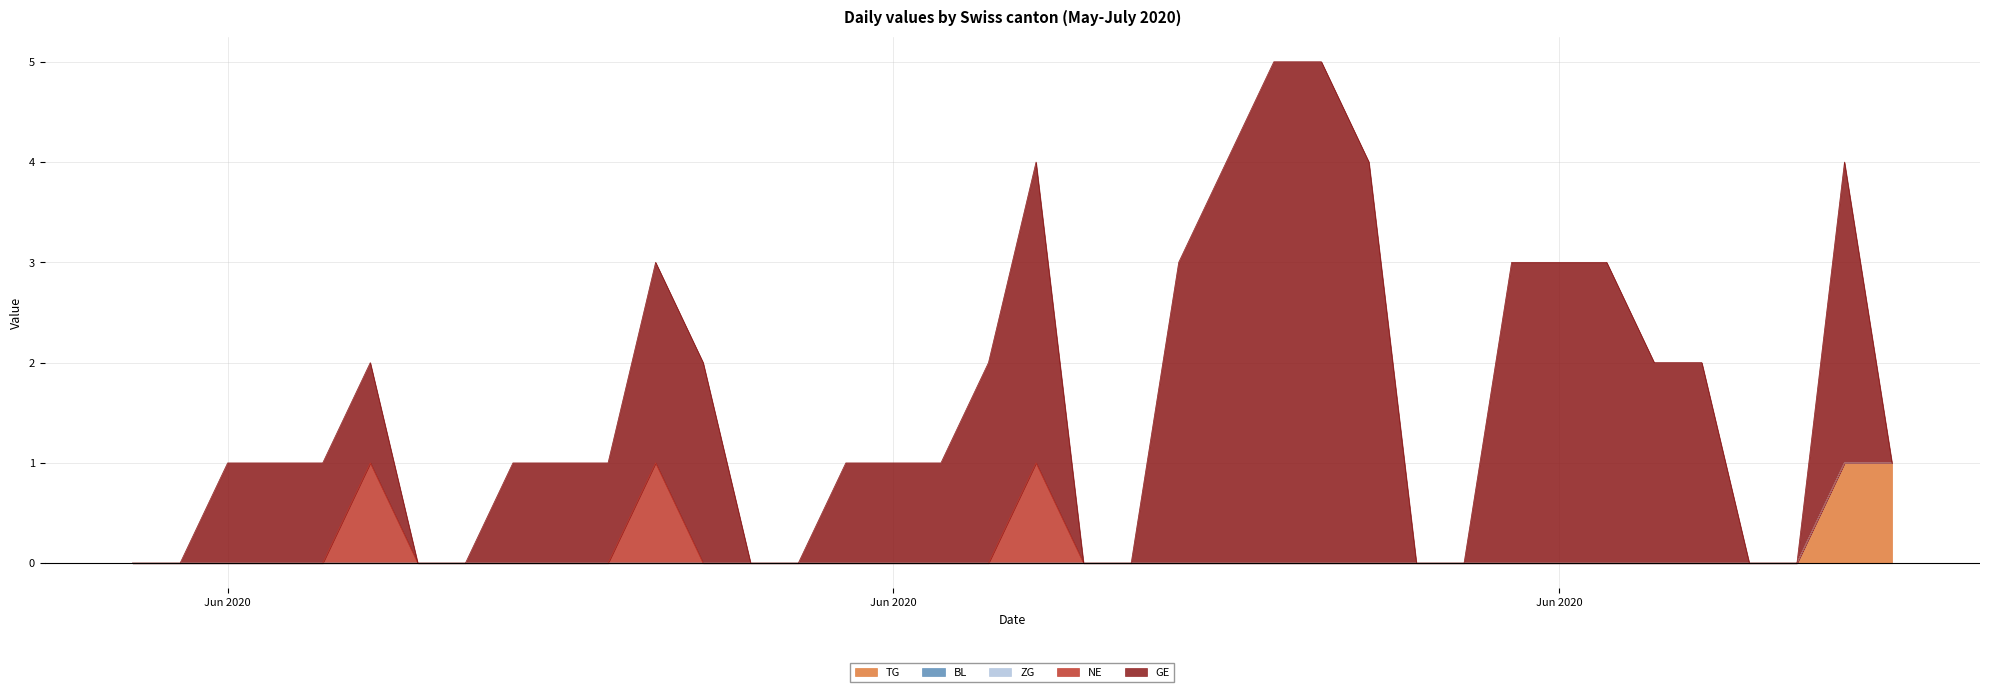

In NE, how many points are higher than both neighbors (excluding endpoints)?

3